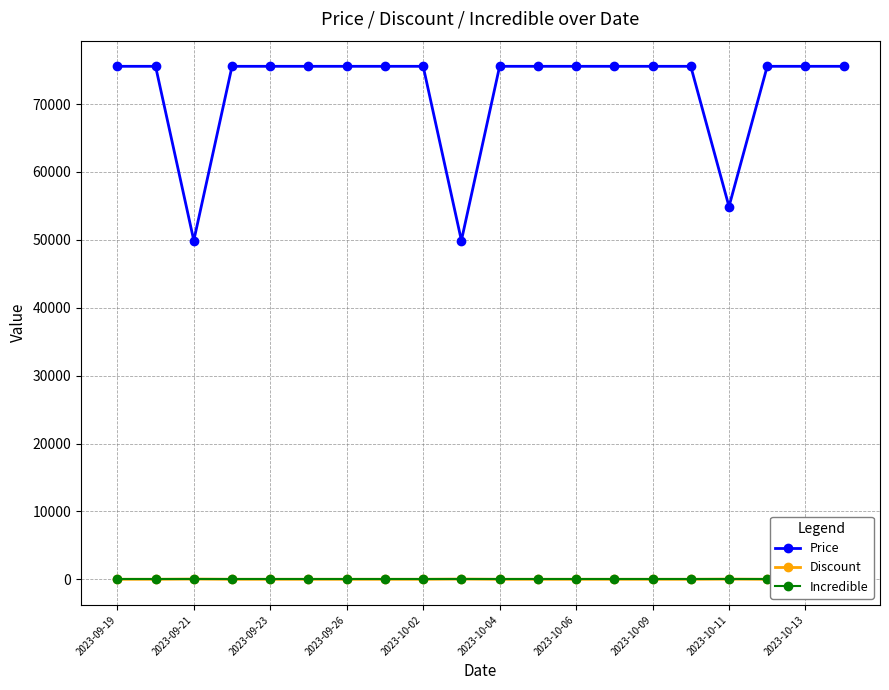

Which category has the highest value across all series?

2023-09-19